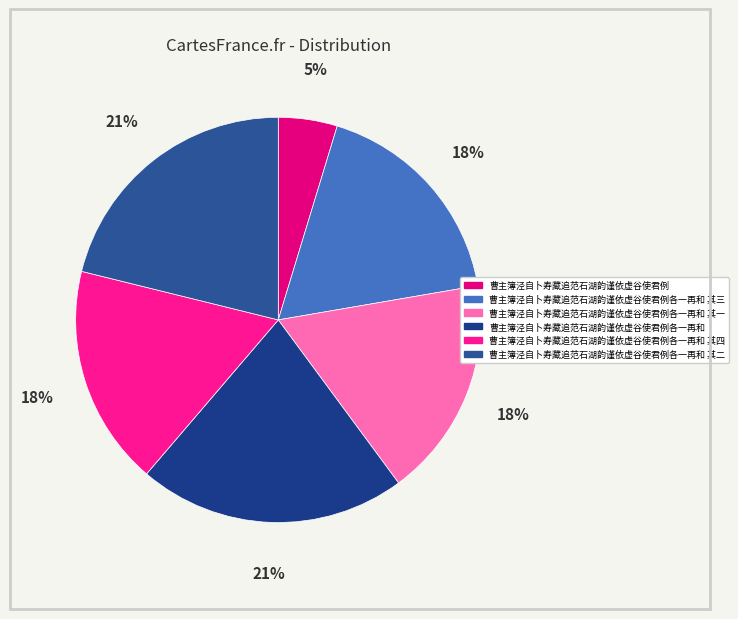

What percentage do 曹主簿泾自卜寿藏追范石湖韵谨依虚谷使君例各一再和 其一 and 曹主簿泾自卜寿藏追范石湖韵谨依虚谷使君例各一再和 其三 together represent?

35.2%